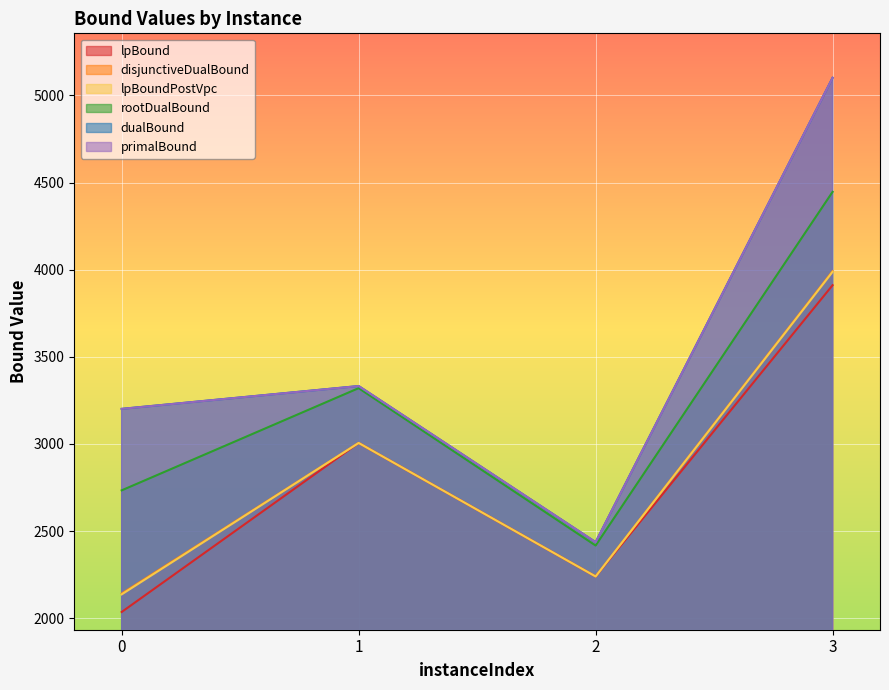

Between 2 and 3, which series saw the biggest shift?

dualBound